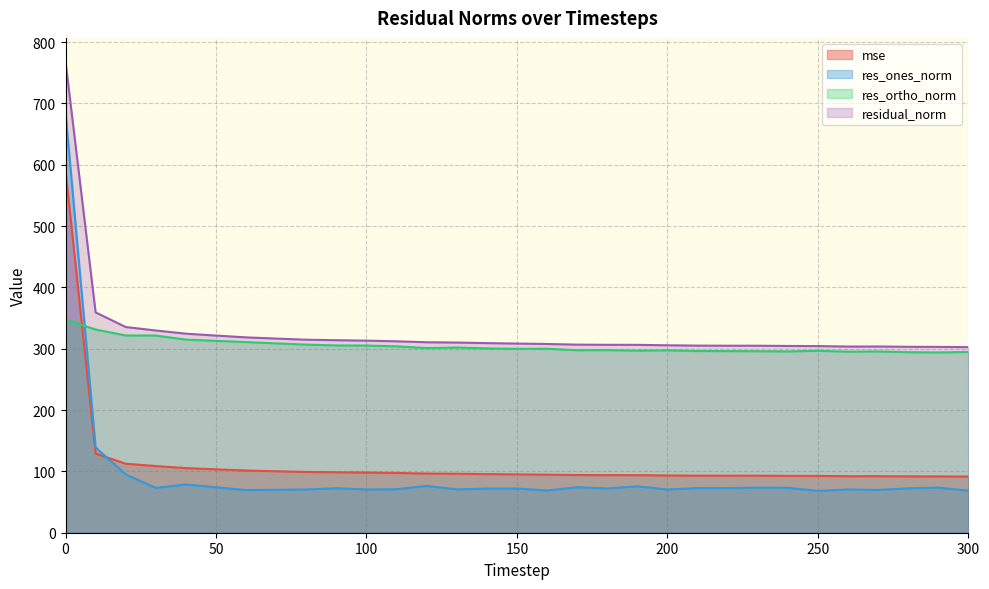

Is the value of residual_norm at 110 greater than the value of res_ortho_norm at 290?

Yes